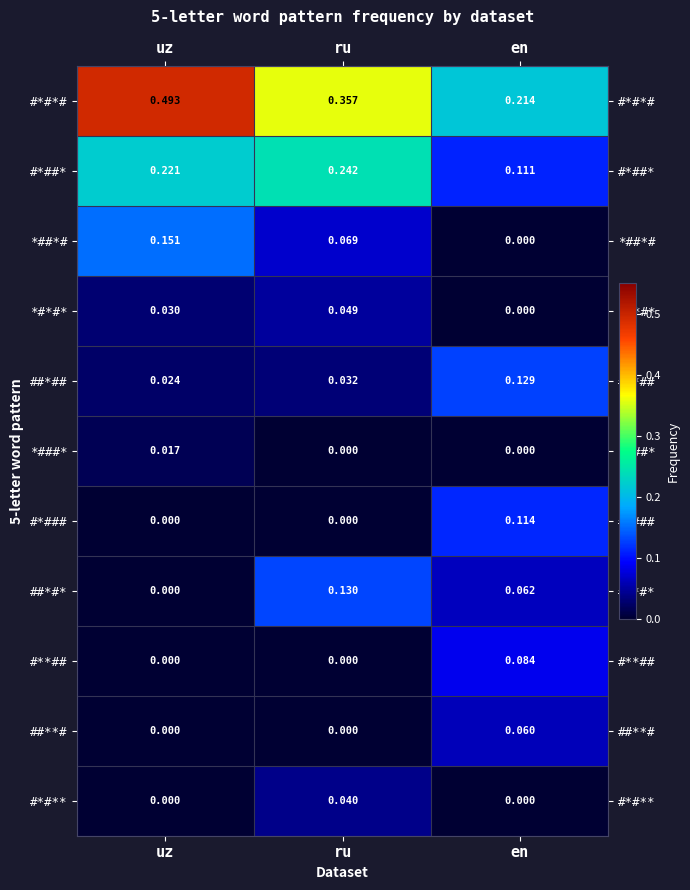

At which label is ##*#* closest to 0?

uz